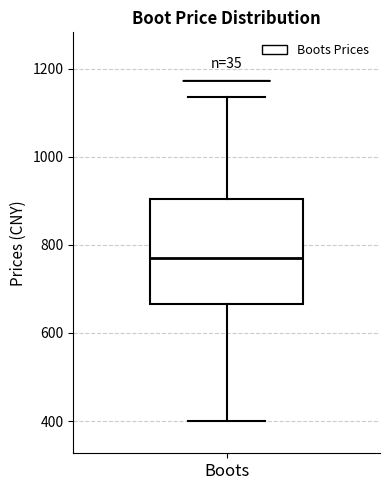

Transcribe this box plot: give where the median line is, the range the box spans, and where the two whiskers end, as read against the y-axis. The values are not printed on the chart, so give them approximately, as read against the axis.

median 760, box 660 to 900, whiskers 400 to 1140